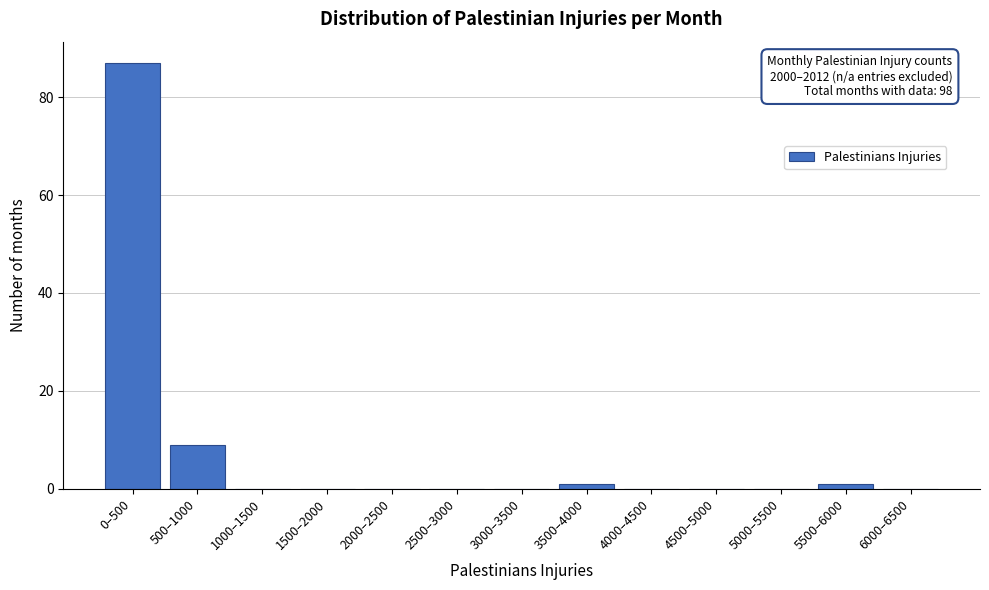

Reading left to right, what are all the values shown in this chart?

0–500=87	500–1000=9	1000–1500=0	1500–2000=0	2000–2500=0	2500–3000=0	3000–3500=0	3500–4000=1	4000–4500=0	4500–5000=0	5000–5500=0	5500–6000=1	6000–6500=0